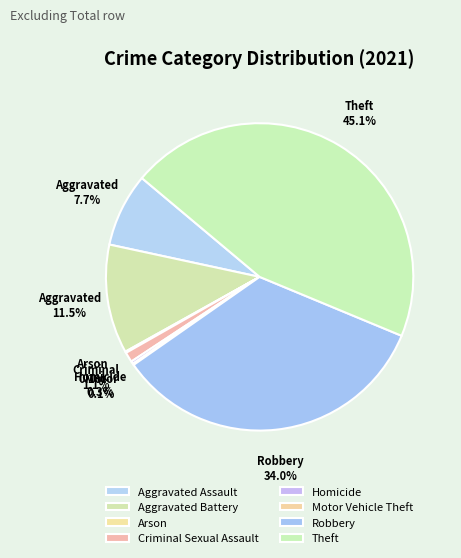

Does any single category account for the majority?

No